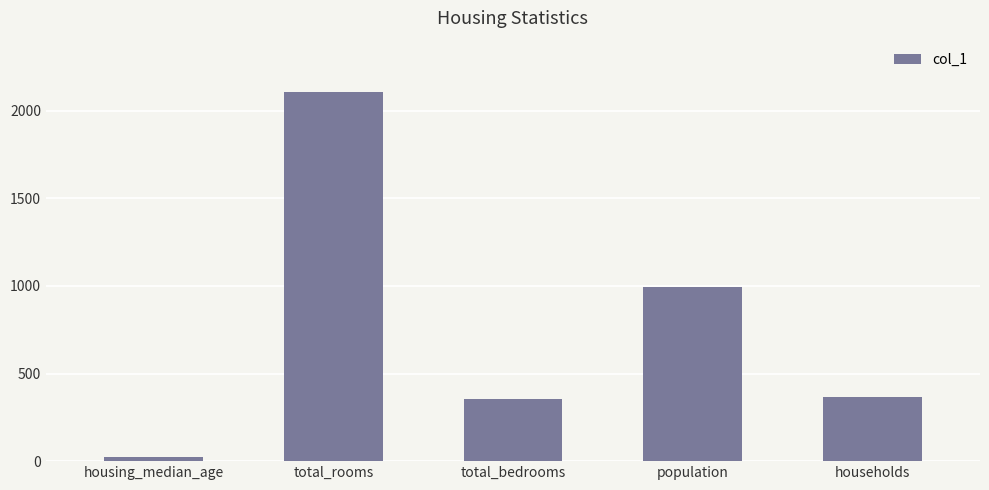

Where does the data first go above 365?

total_rooms